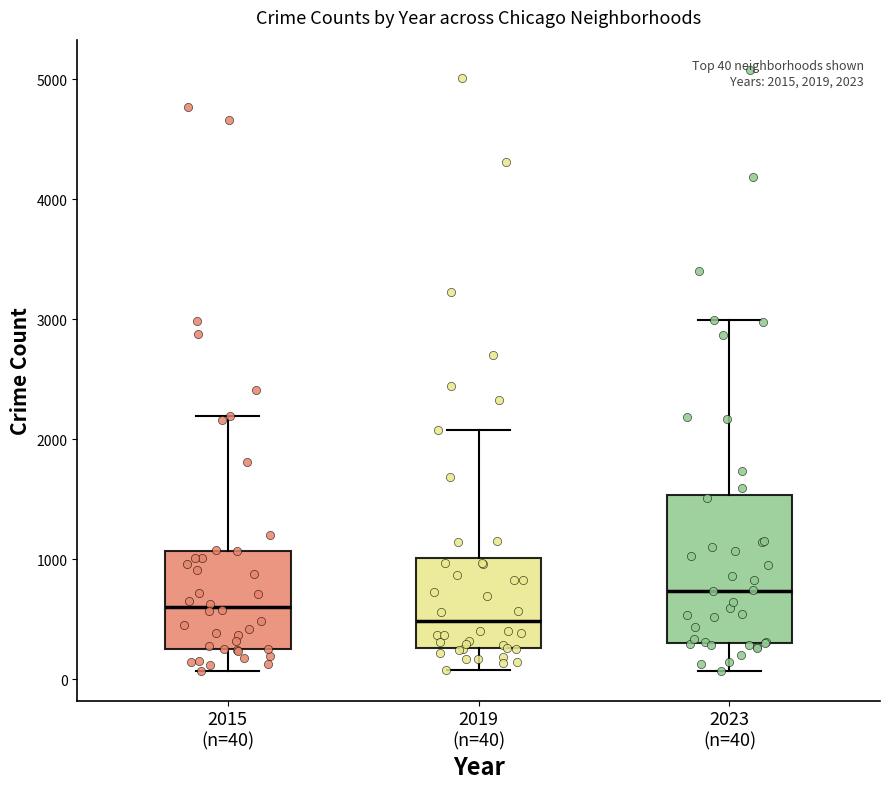

Which box's median line is the lowest?

2019 (n=40)